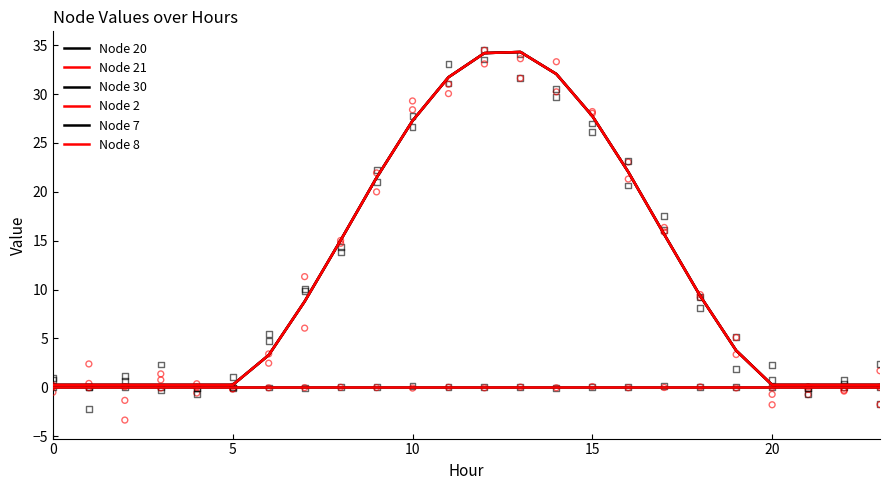

Which series reaches the maximum Y coordinate?

Node 20